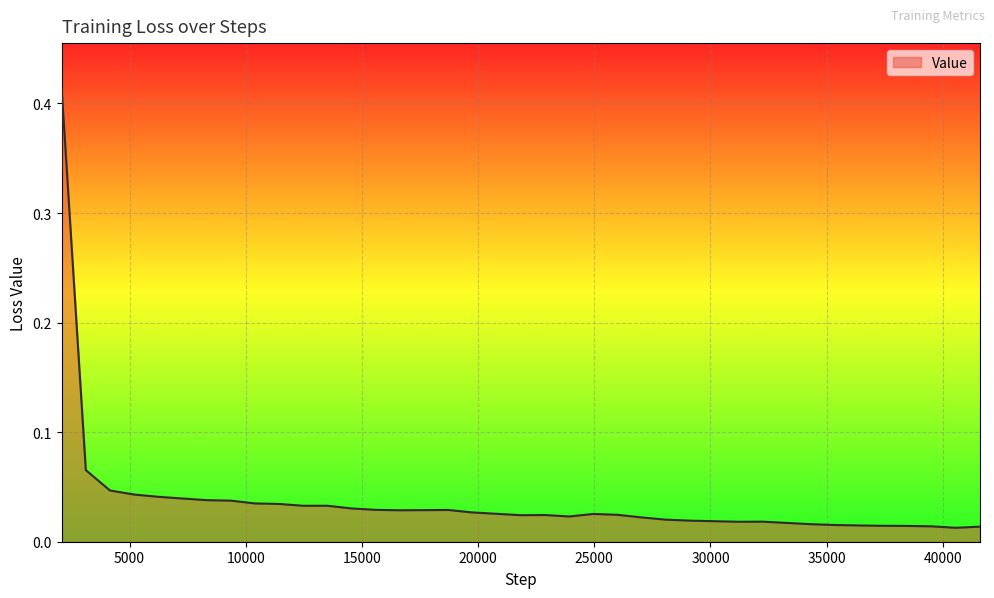

Which label corresponds to the smallest value in the chart?

40559